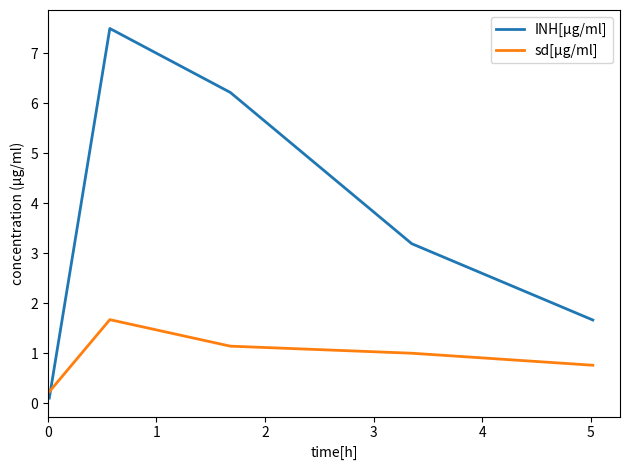

Which series has the widest spread of values?

INH[µg/ml]